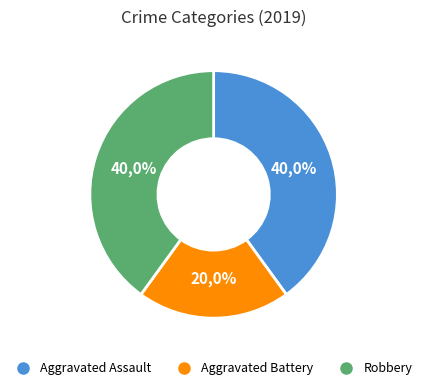

Which slice is the largest?

Aggravated Assault